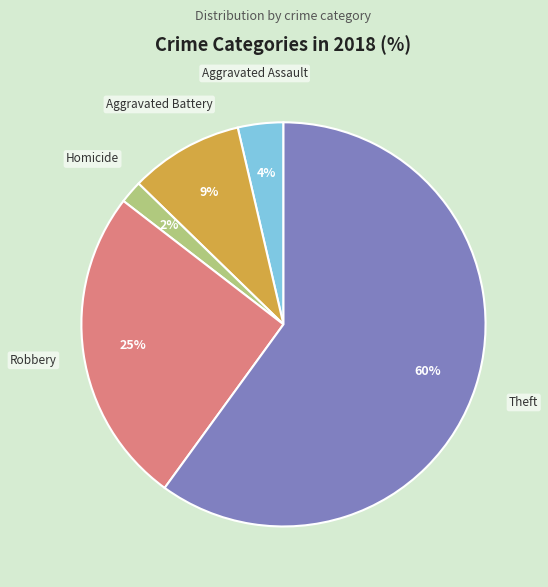

To the nearest percent, what is the combined percentage of Aggravated Battery and Homicide?

11%